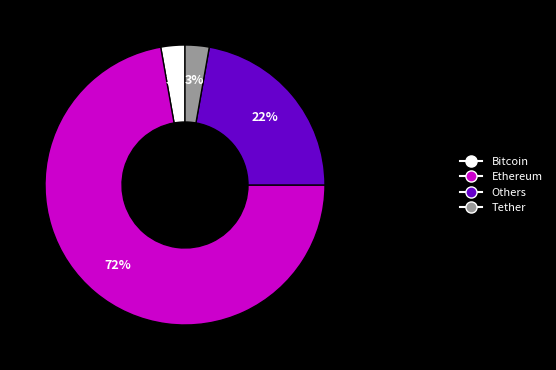

The Ethereum slice represents 82% of the pie. True or false?

False